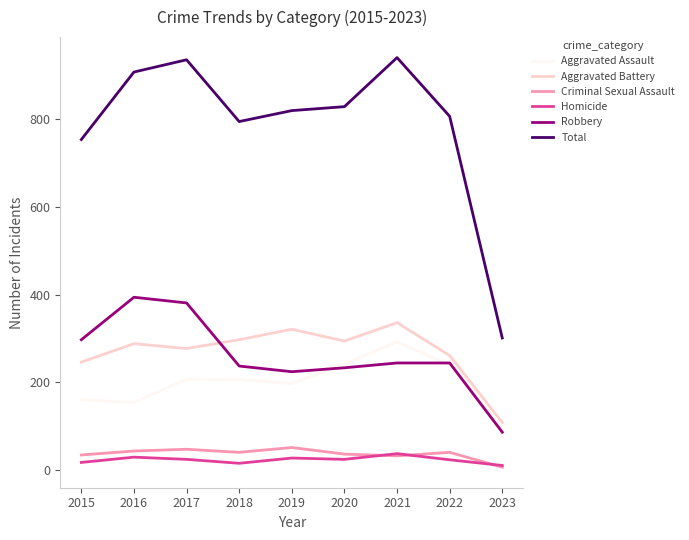

The value of Aggravated Assault at 2018 is 206. True or false?

True